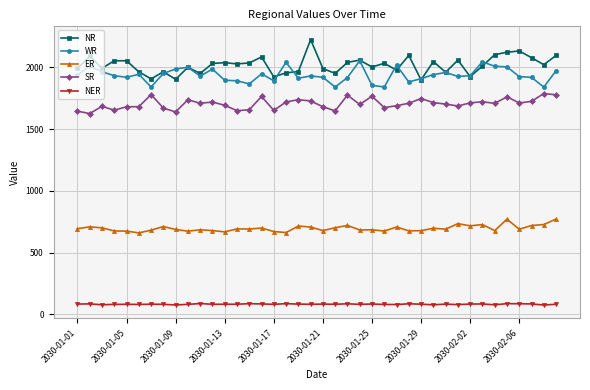

True or false: ER has more than 1 interior local peaks.

True